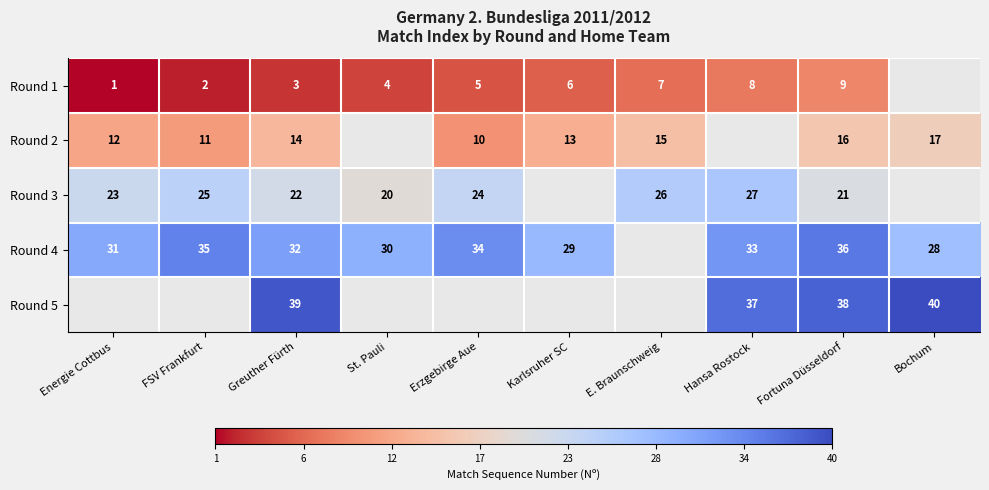

Count the number of data series in this chart.

5